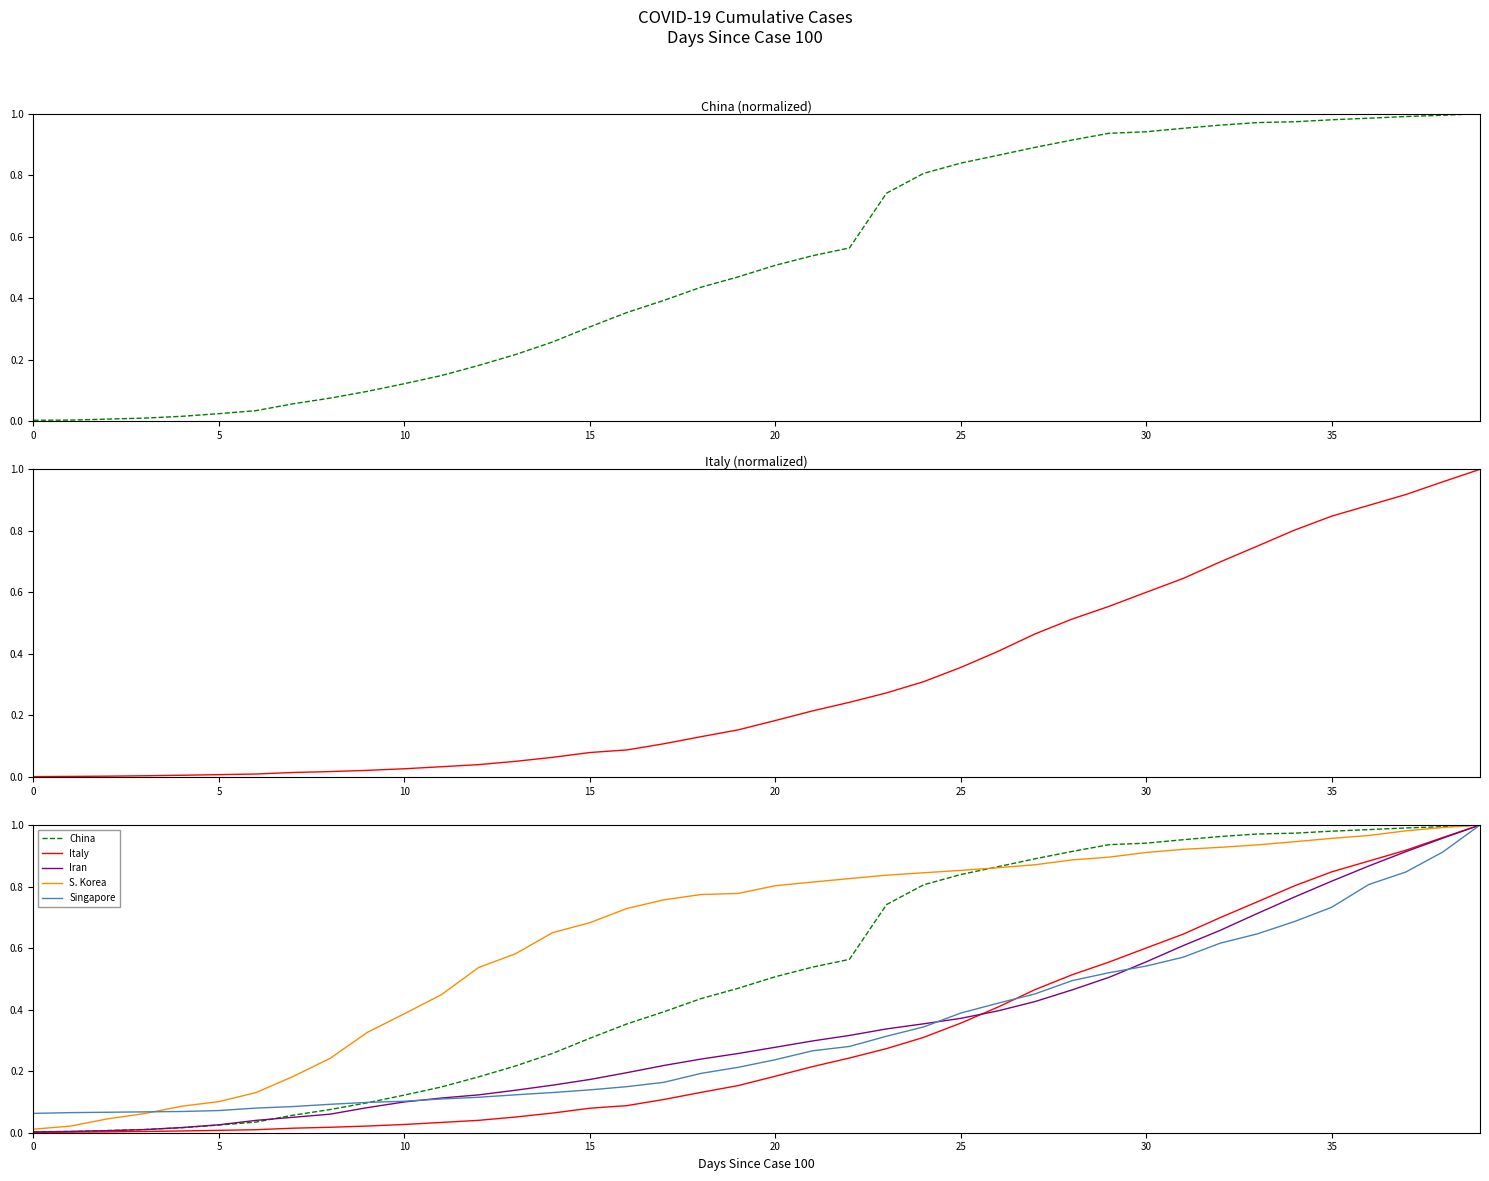

At which category does the chart reach its peak across all series?

39